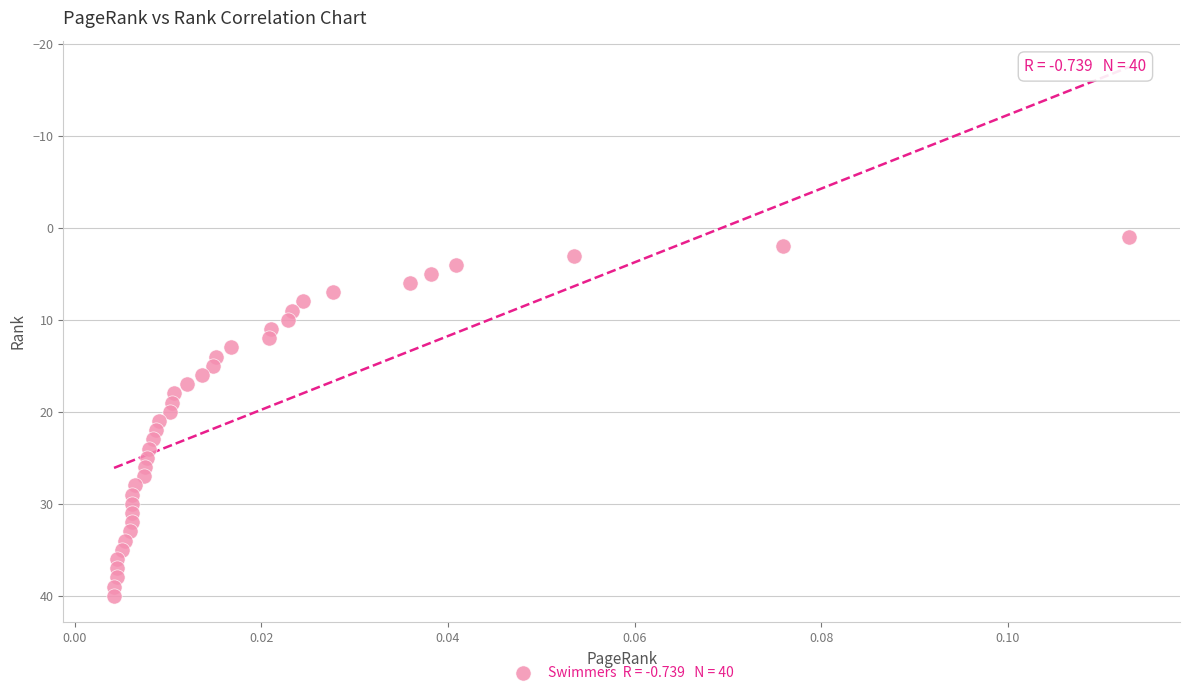

What is the range of Y values (max minus min)?

39